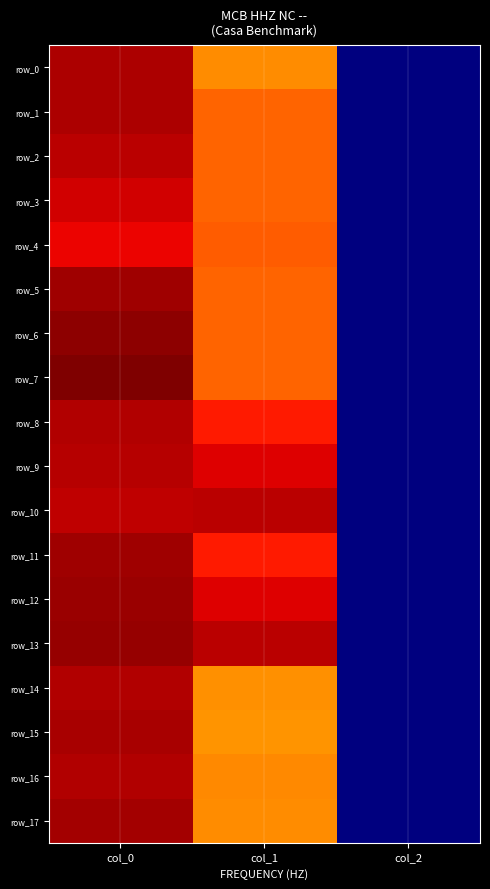

What is the sum of the row_10 values at col_0 and col_2?

7.8